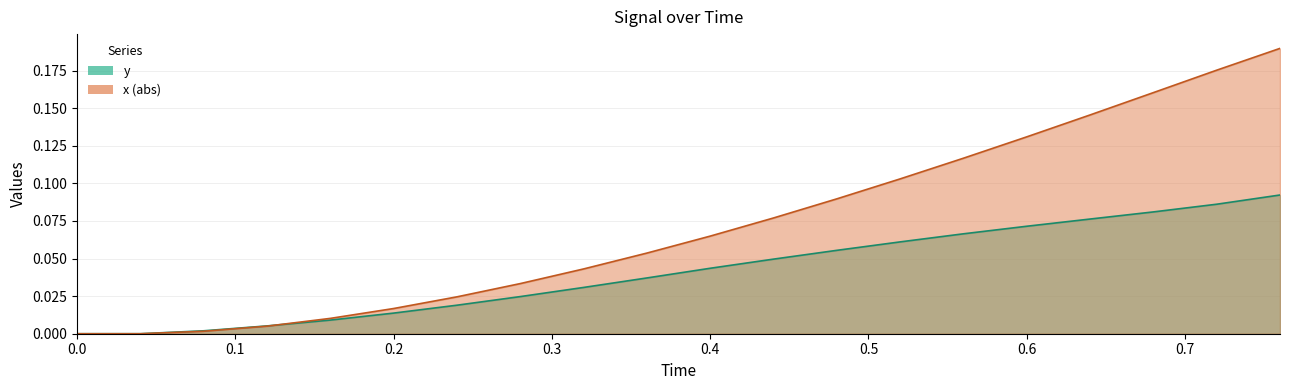

Rank the series at 0.64 from highest to lowest value.

x, y